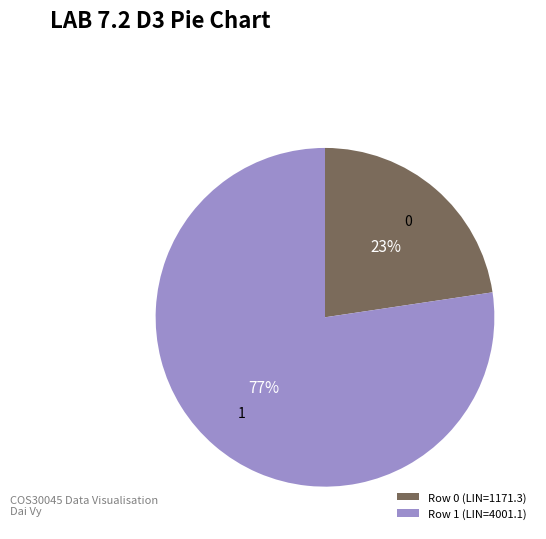

True or false: Row 0 (LIN=1171.3) accounts for 23% of the total.

True